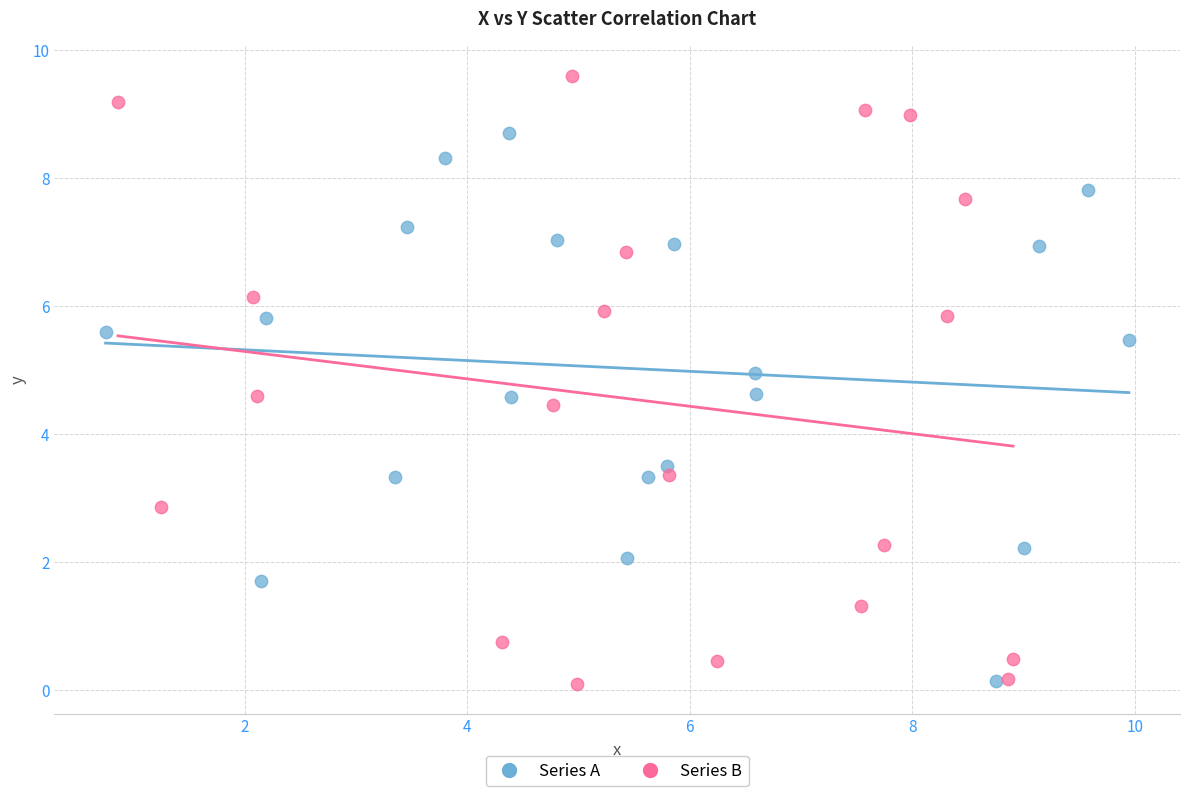

What are all the series names shown in the legend?

Series A, Series B